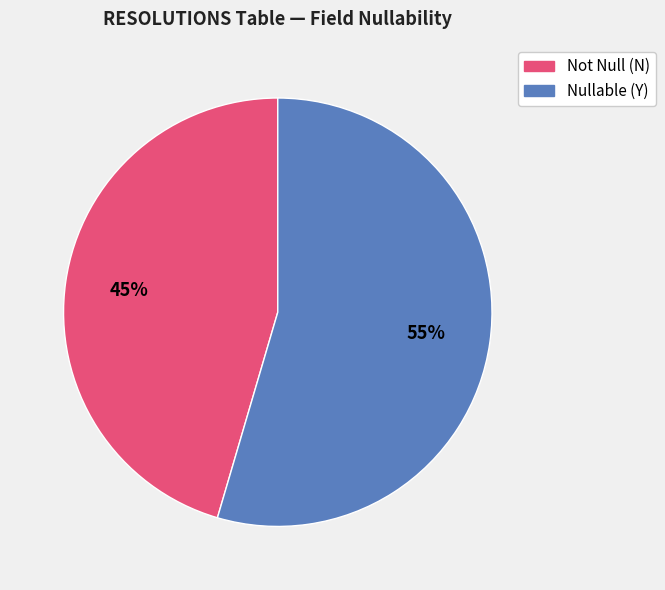

Is there a majority slice in this chart?

Yes